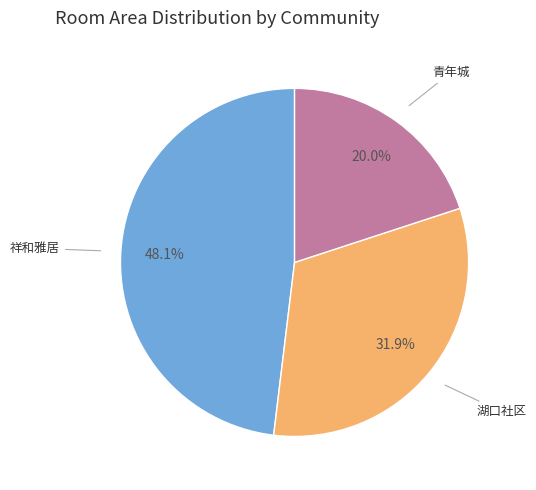

Is there a majority slice in this chart?

No